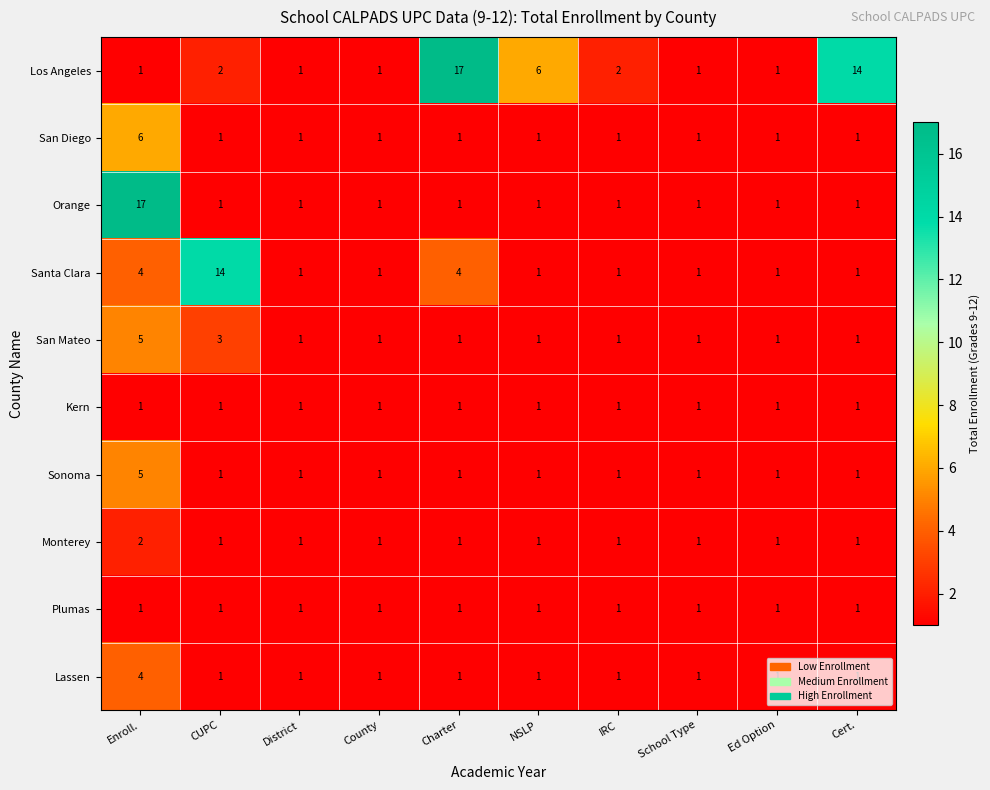

Between Charter and IRC, which series saw the biggest shift?

Los Angeles